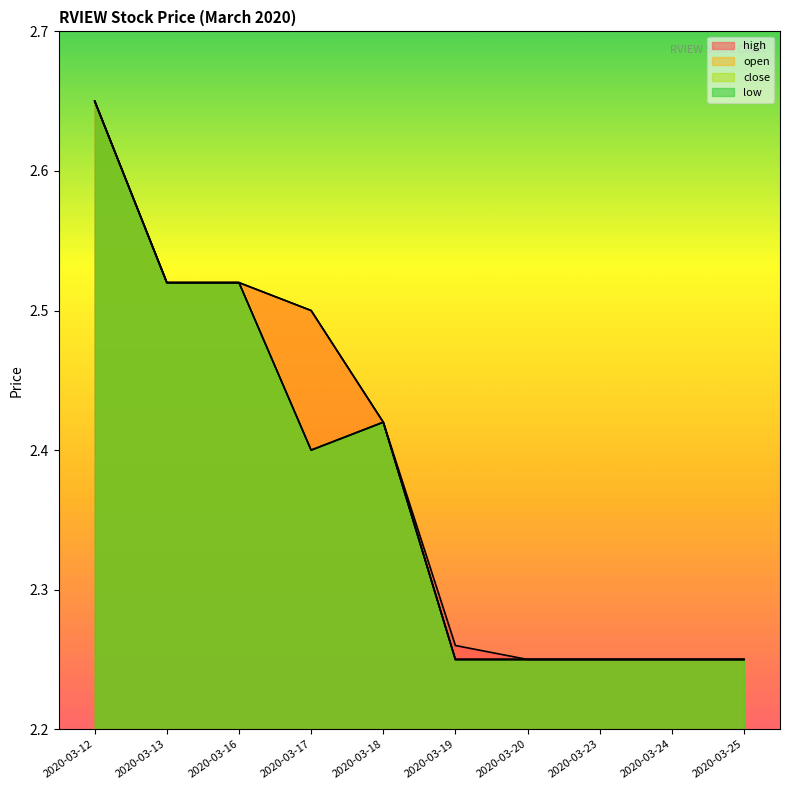

At how many categories does at least one series exceed 2?

10